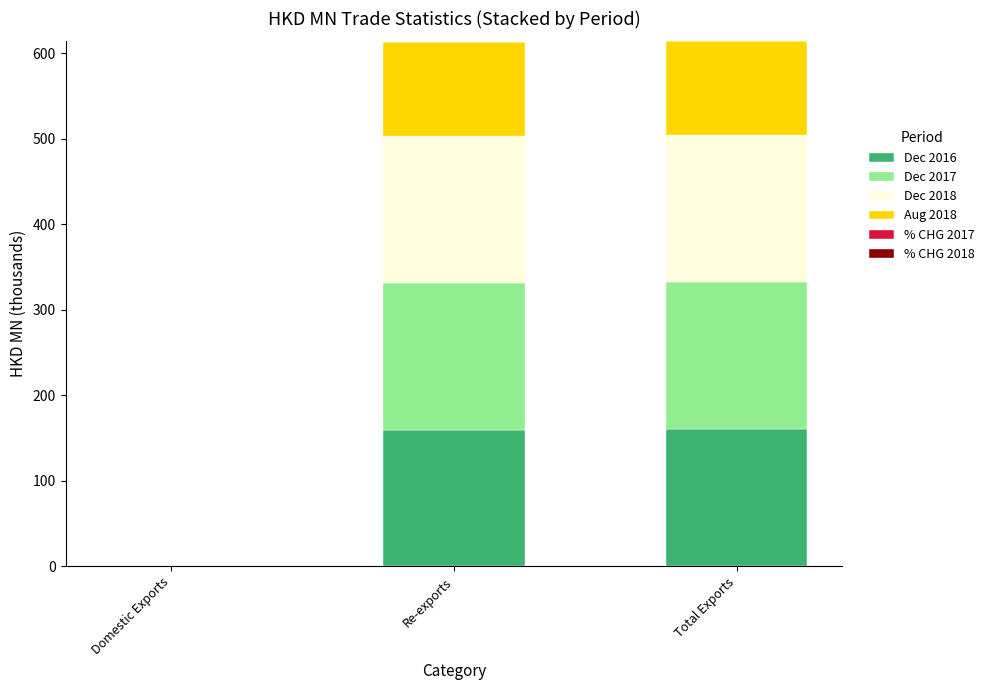

True or false: Dec 2016 has a value of 159.7 at Re-exports.

True